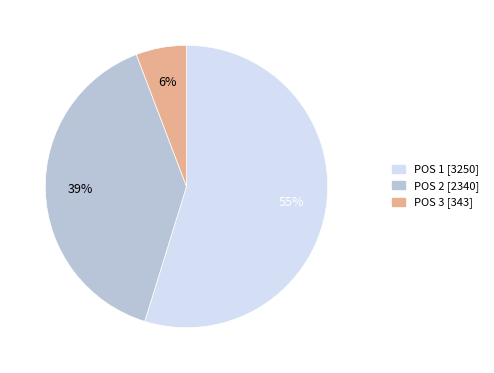

What percentage is the POS 2 slice, to the nearest percent?

39%